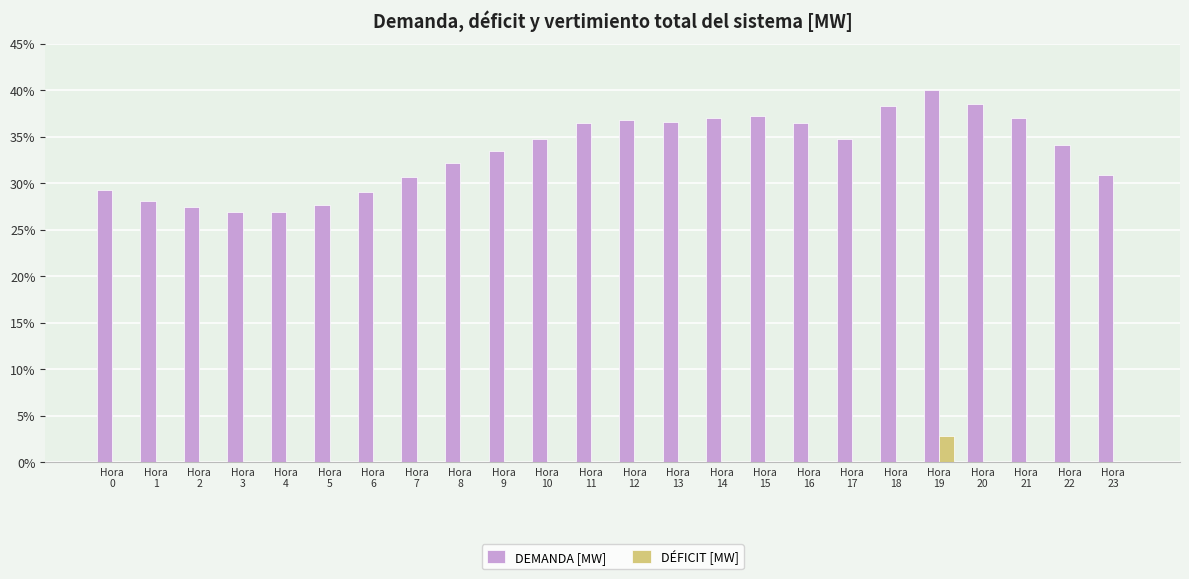

At which label does DÉFICIT [MW] reach its peak?

Hora
19